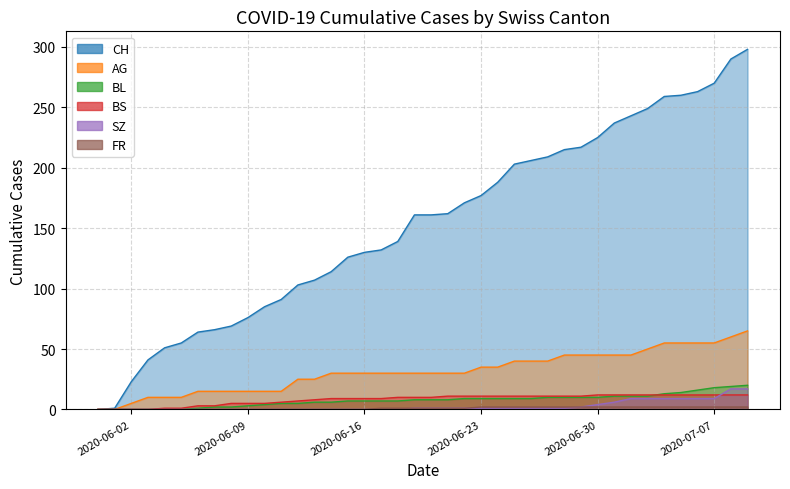

How many times do SZ and BS cross each other?

1